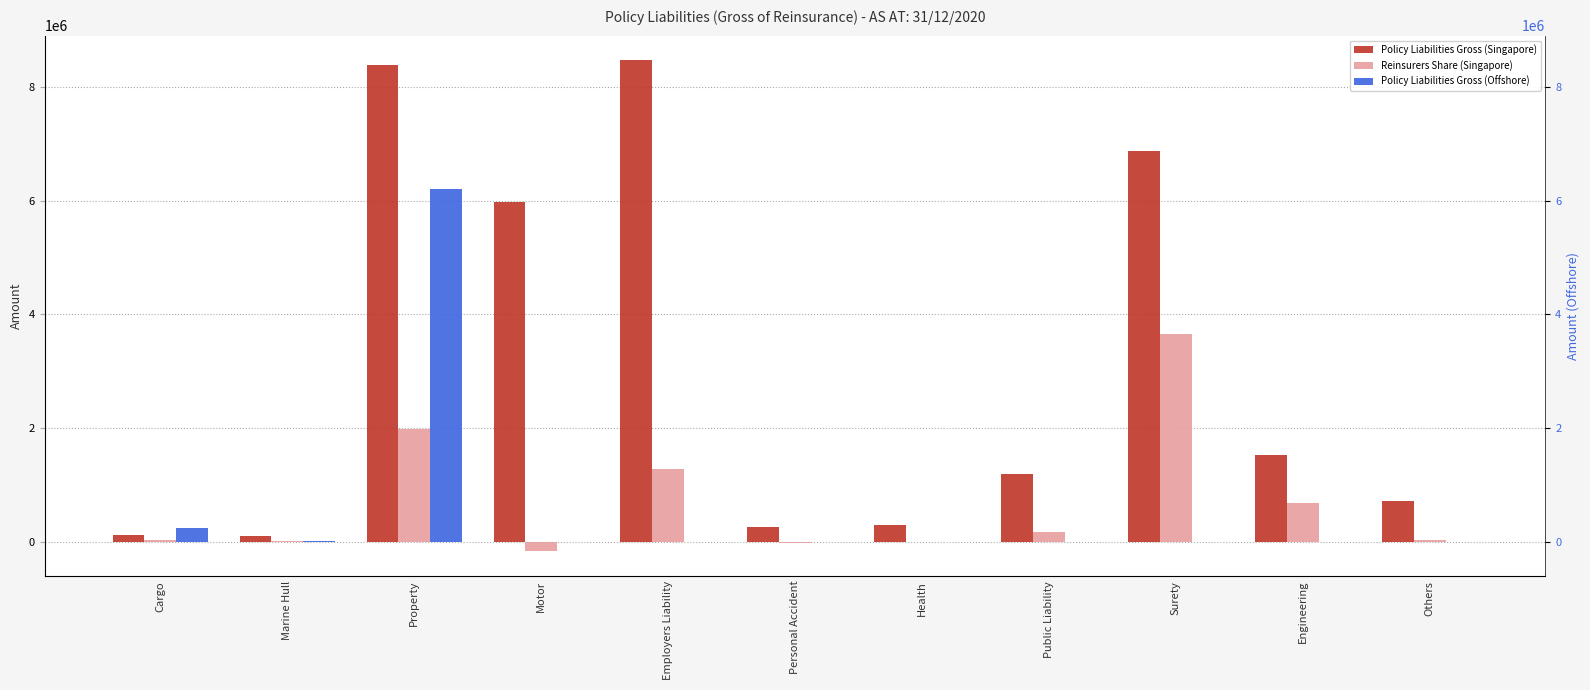

Rank the categories by Reinsurers Share (Singapore) value from lowest to highest.

Motor, Personal Accident, Health, Marine Hull, Cargo, Others, Public Liability, Engineering, Employers Liability, Property, Surety